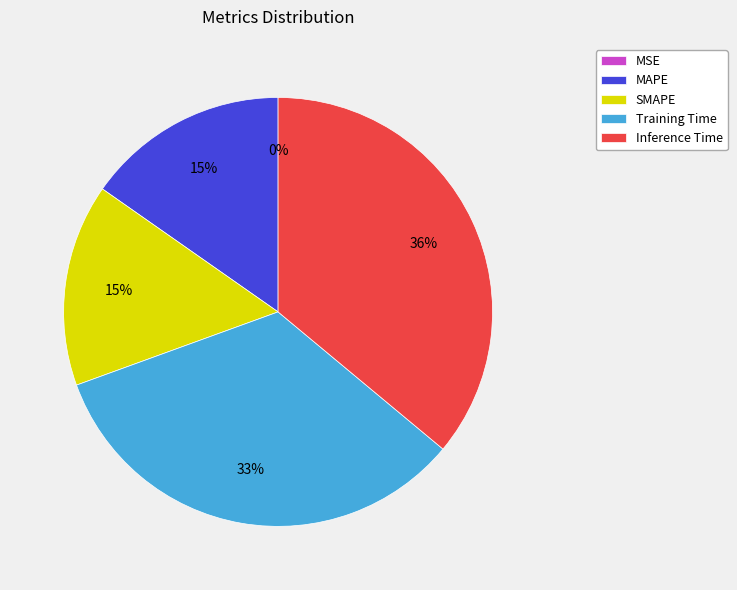

Which has a higher value, MAPE or Training Time?

Training Time